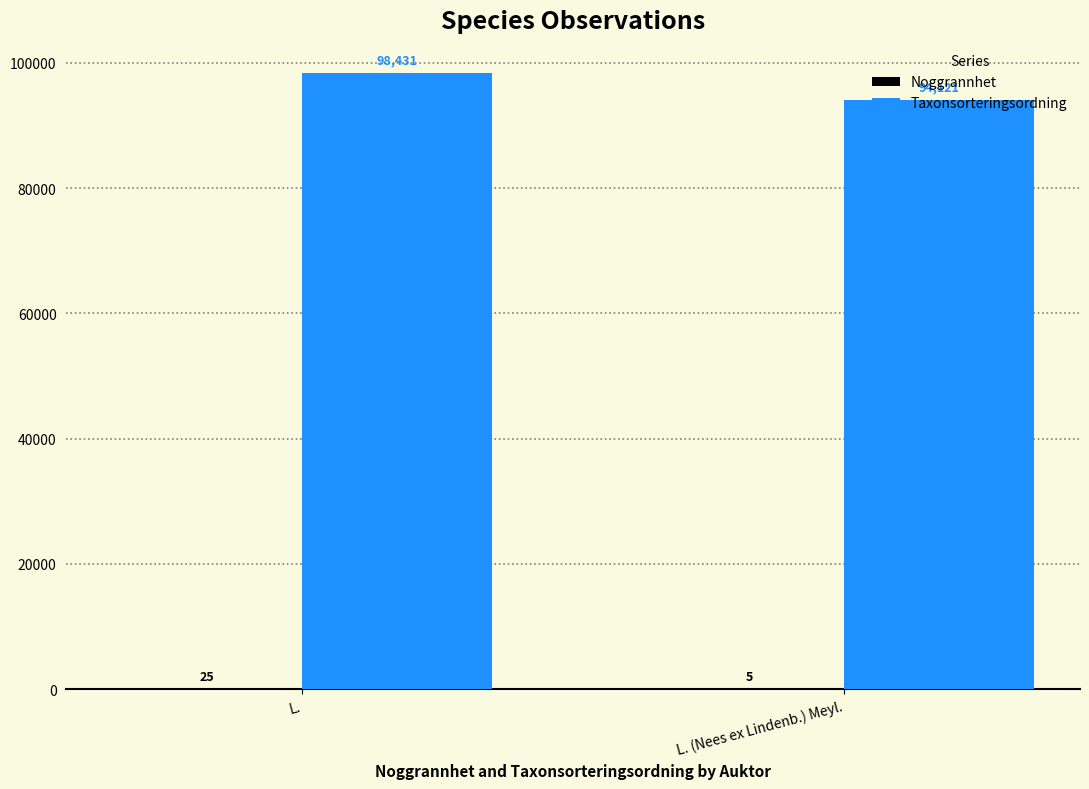

What is the greatest value displayed?

98431